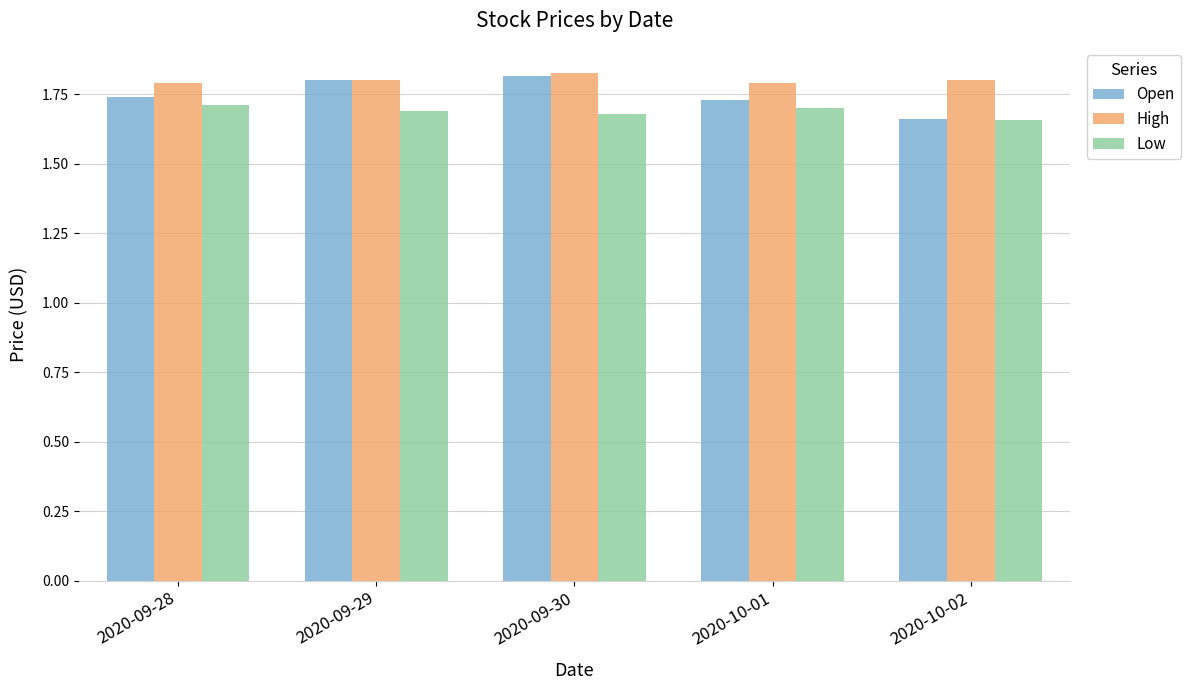

How many Open values are between 1 and 2?

5